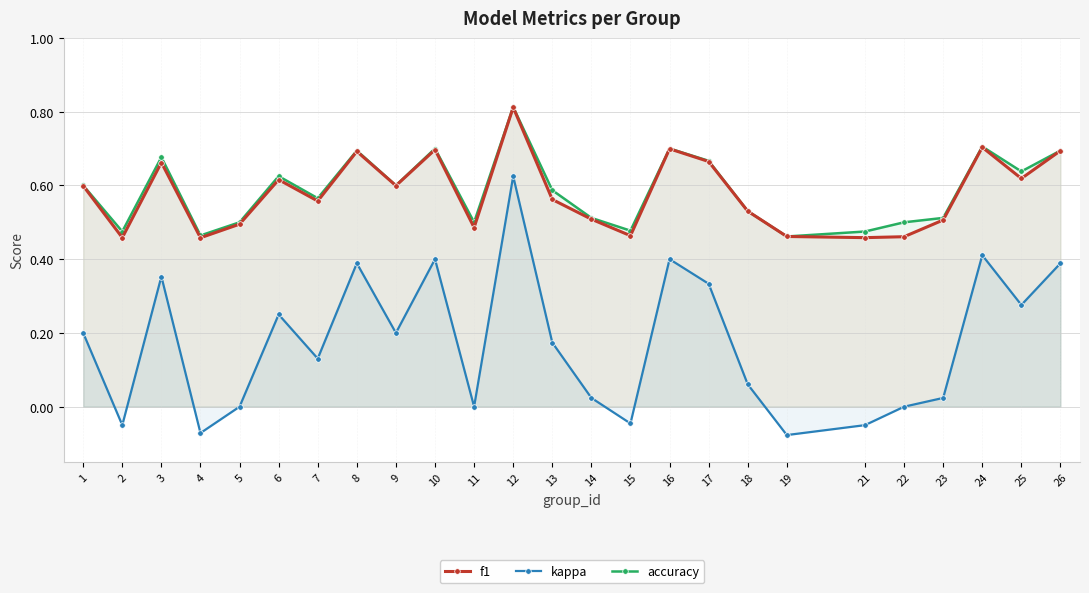

Rank the series by their maximum value, from lowest to highest.

kappa, f1, accuracy